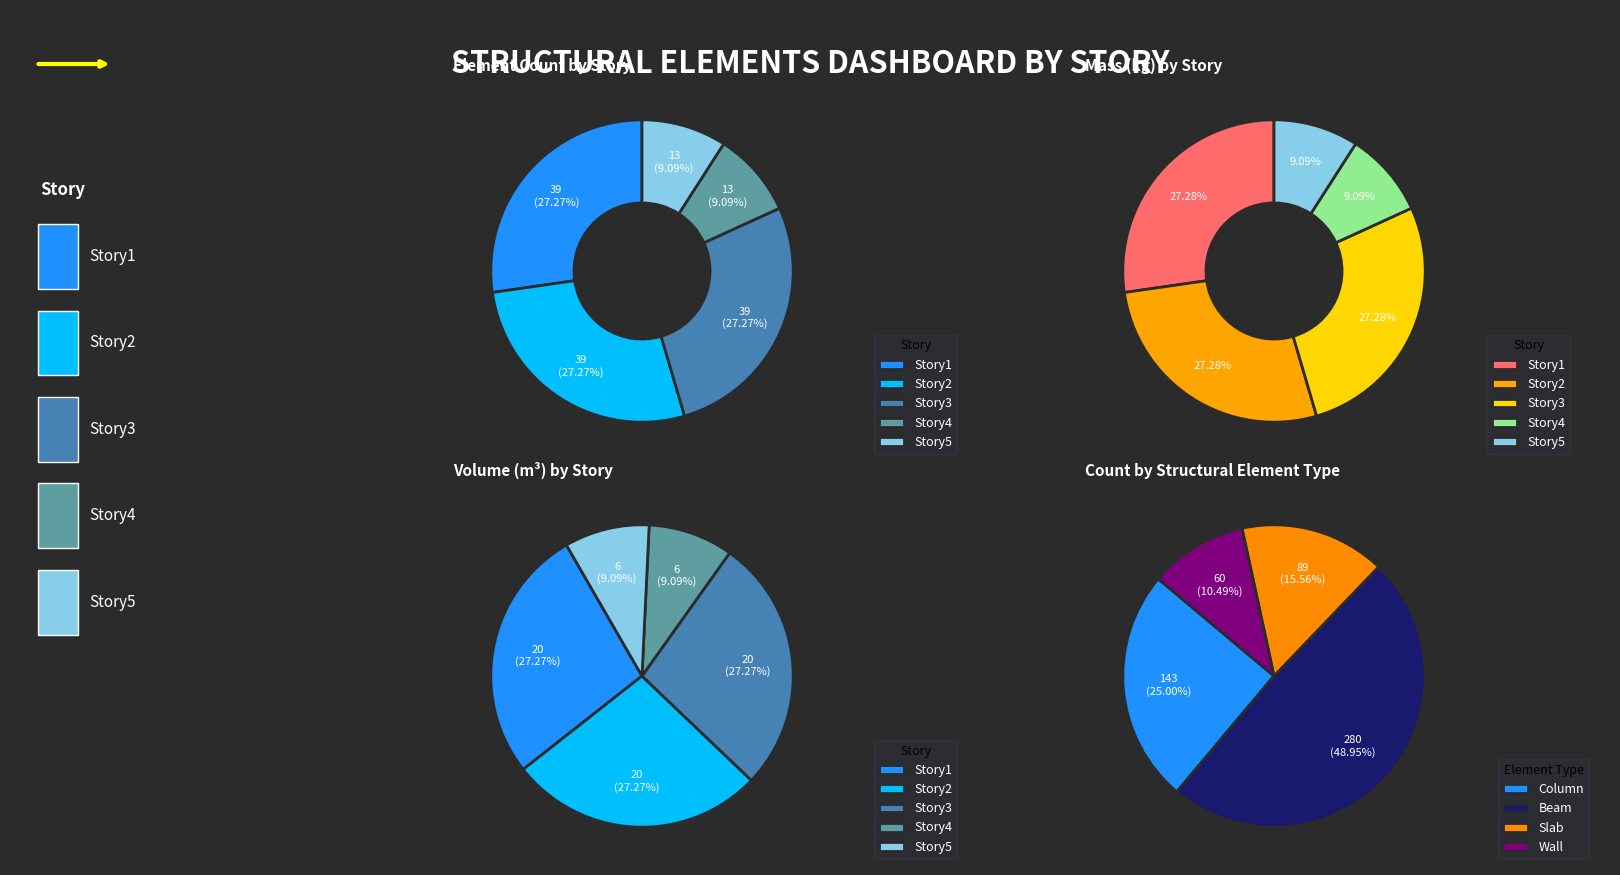

The 9 slice represents 16% of the pie. True or false?

False